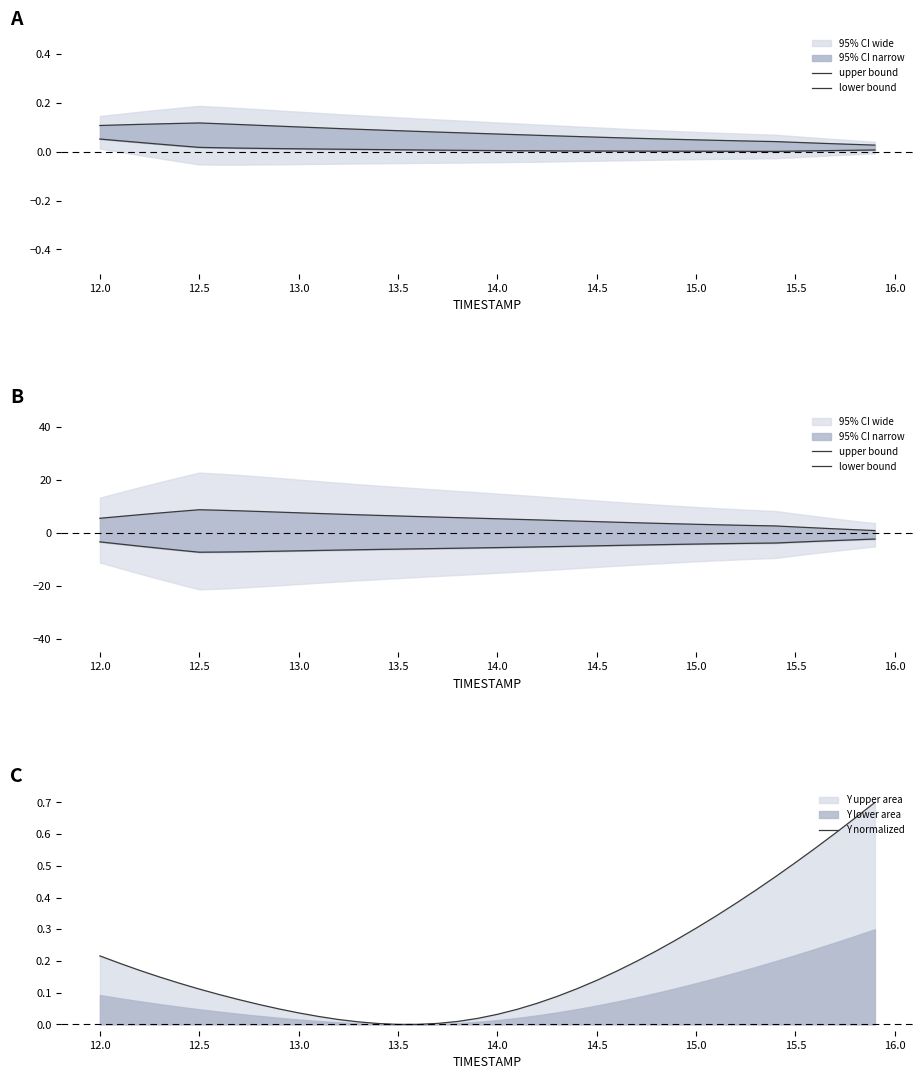

At how many categories does at least one series exceed 6?

16